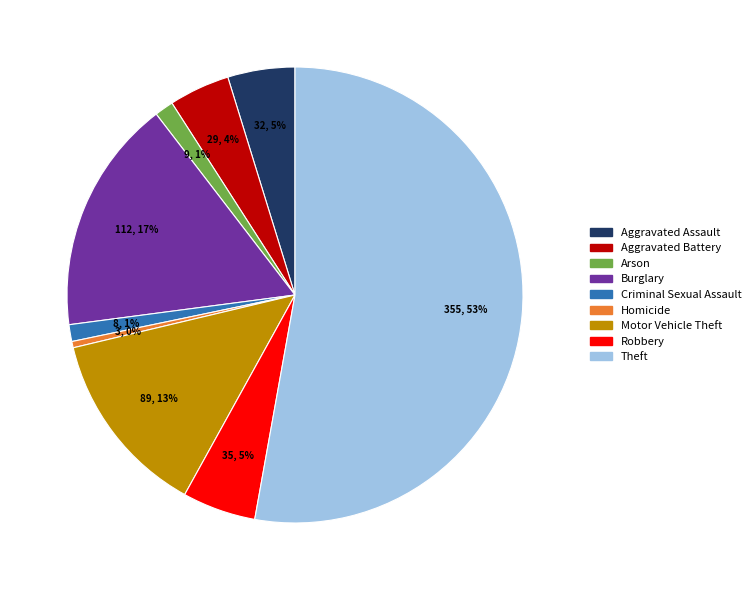

What percentage is the Robbery slice, to the nearest percent?

5%